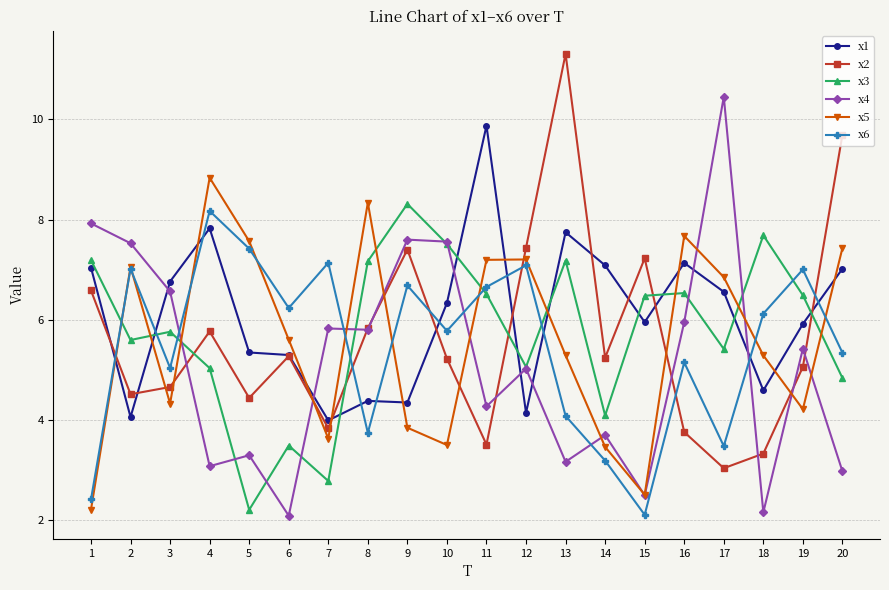

At which category does x4 reach its first local peak?

5